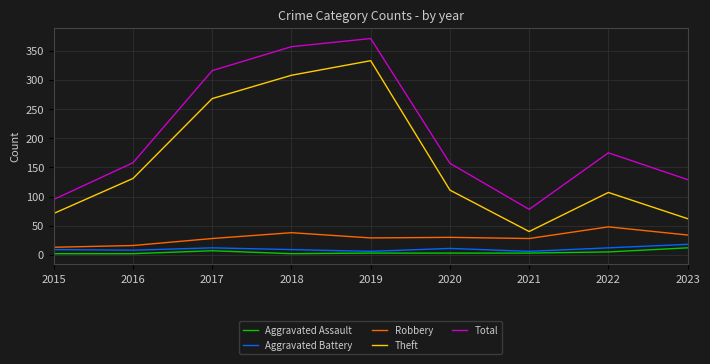

Which series changed the most between 2017 and 2019?

Theft